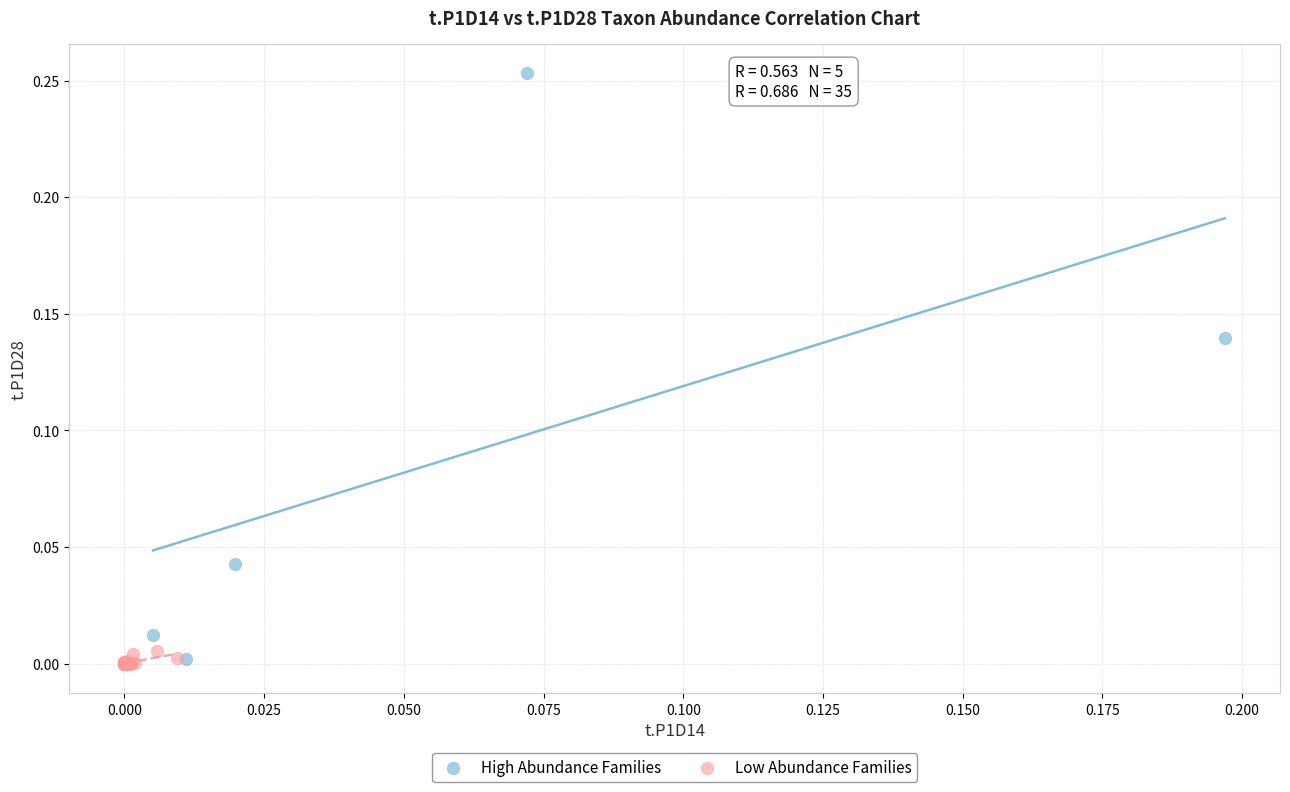

Which series contains the highest Y value?

High Abundance Families